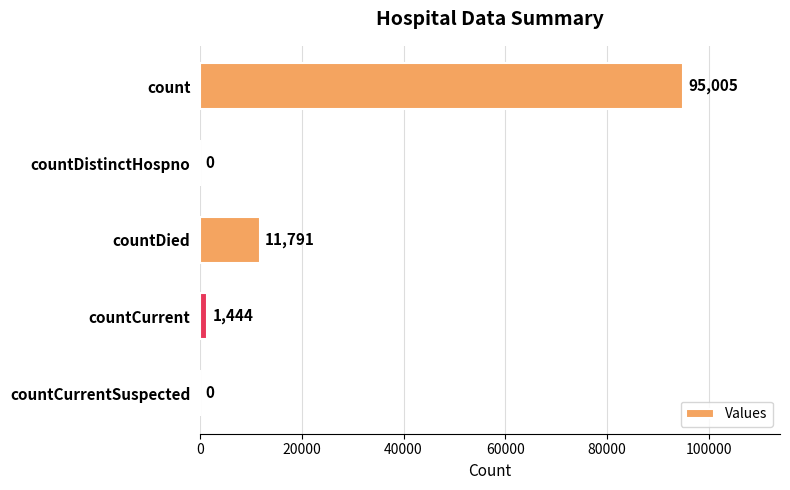

What is the sum of the values at countCurrent and count?

96449